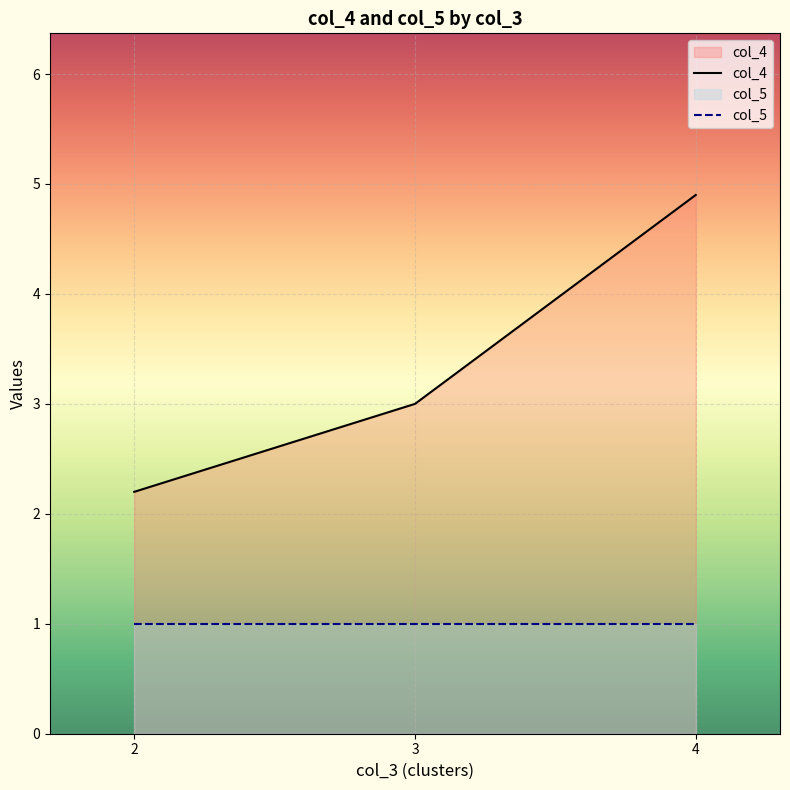

Rank the series at 3 from highest to lowest value.

col_4, col_5